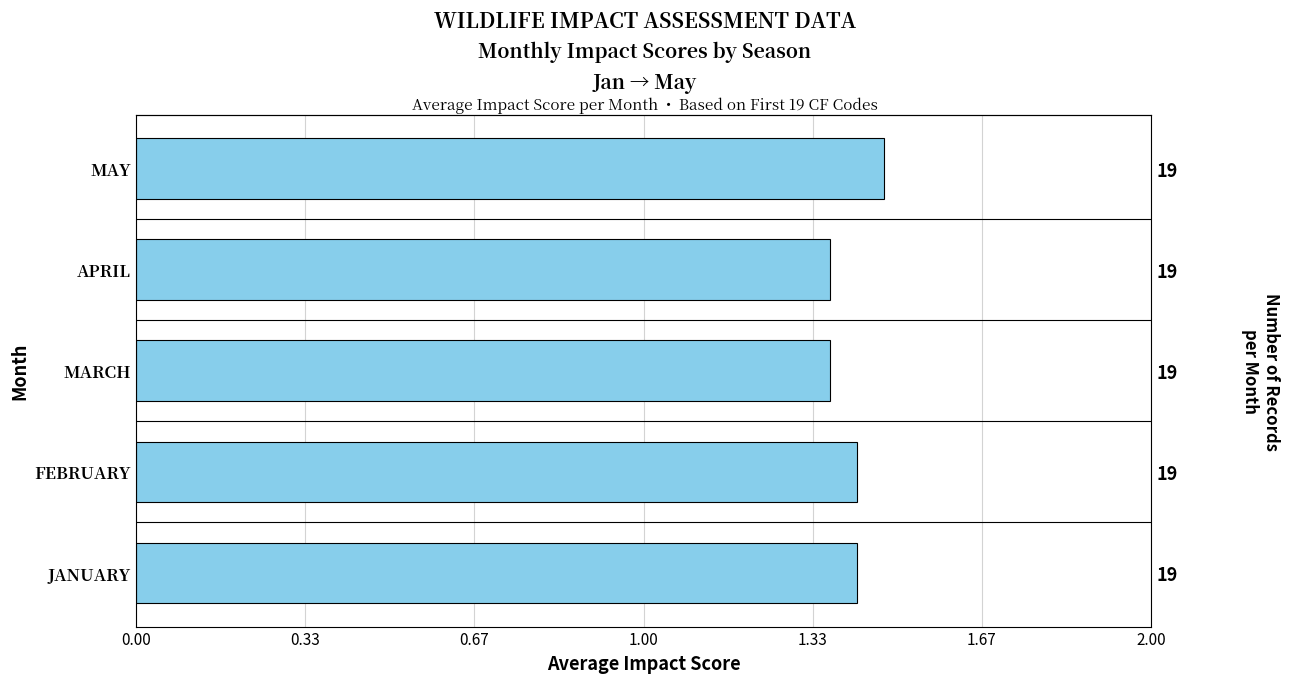

What is the sum of all values?

7.1